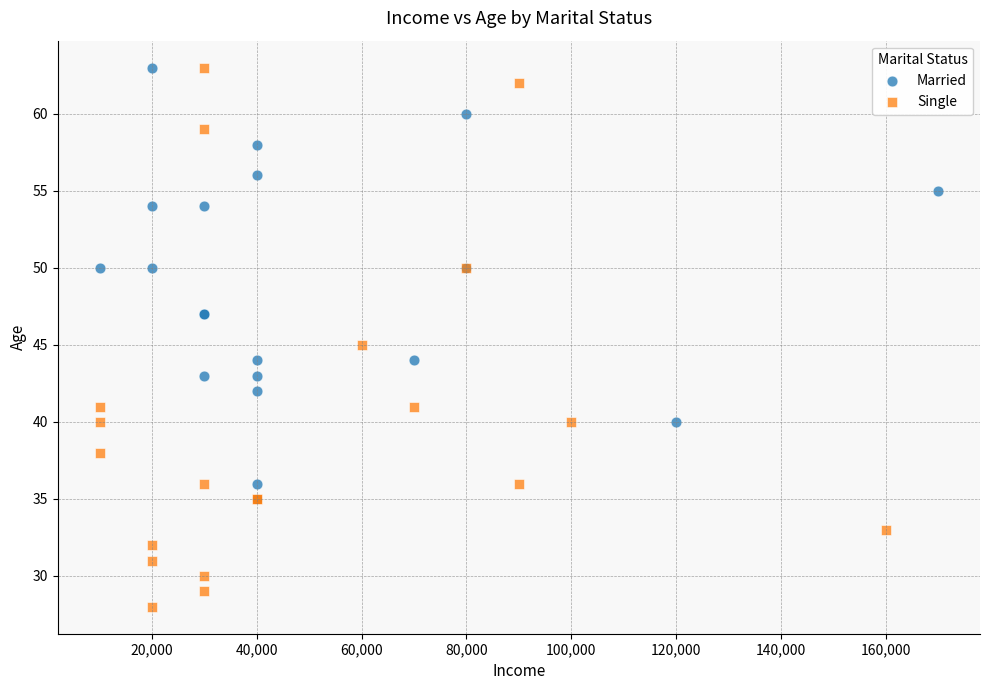

Which series contains the lowest Y value?

Single